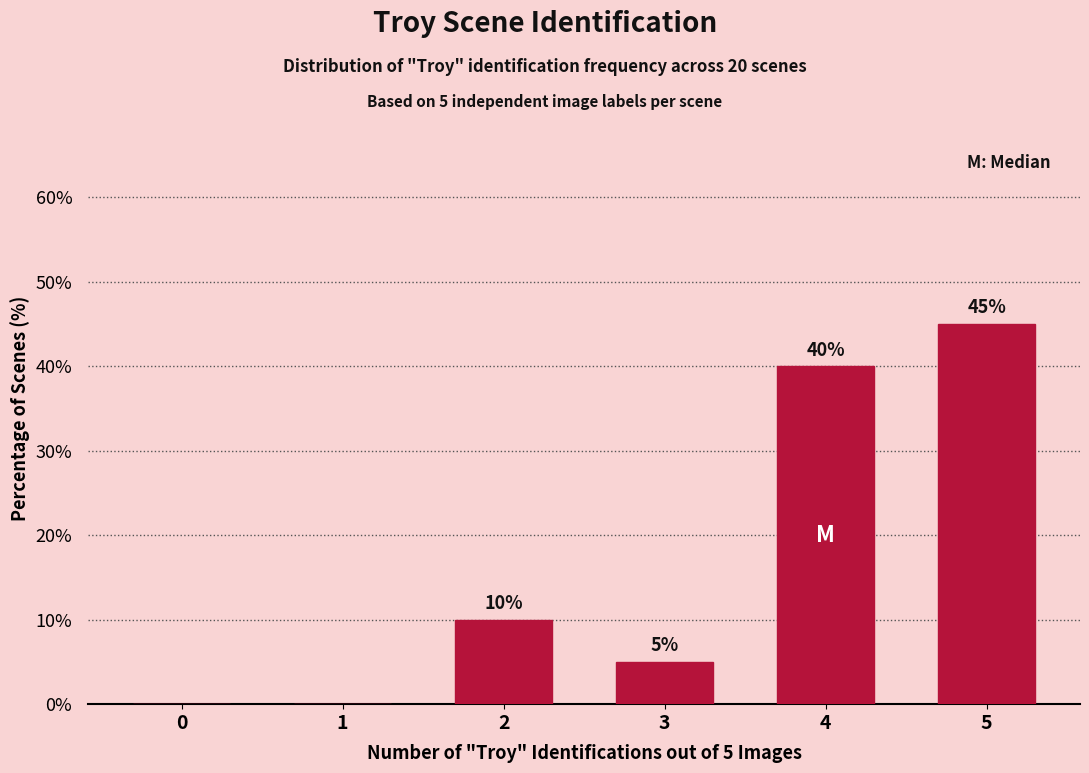

Reading left to right, extract all data points from this chart.

0=0	1=0	2=10	3=5	4=40	5=45